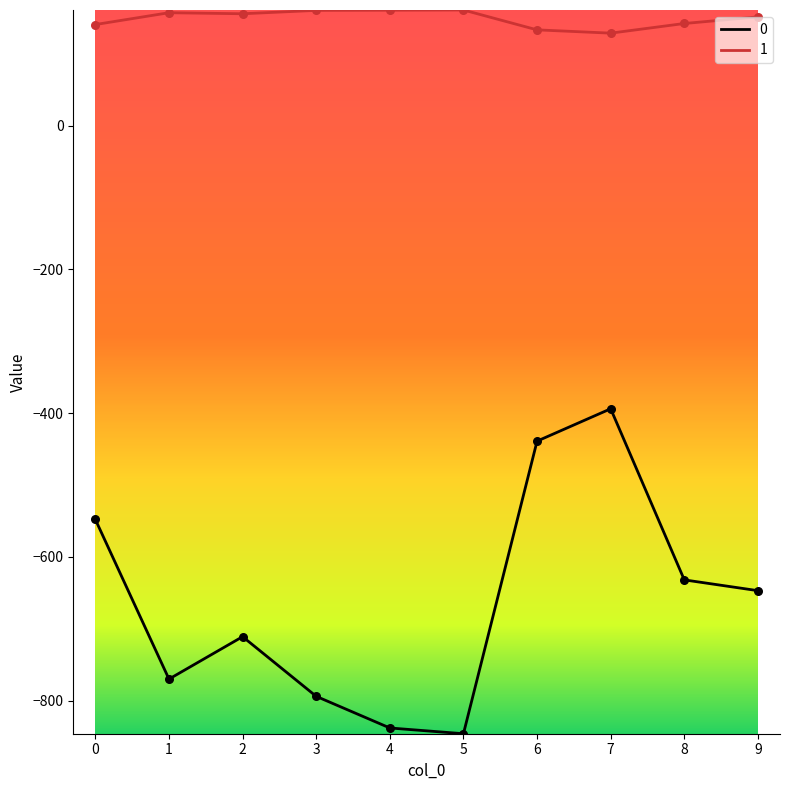

Is the value of 1 at 2 greater than the value of 0 at 6?

Yes